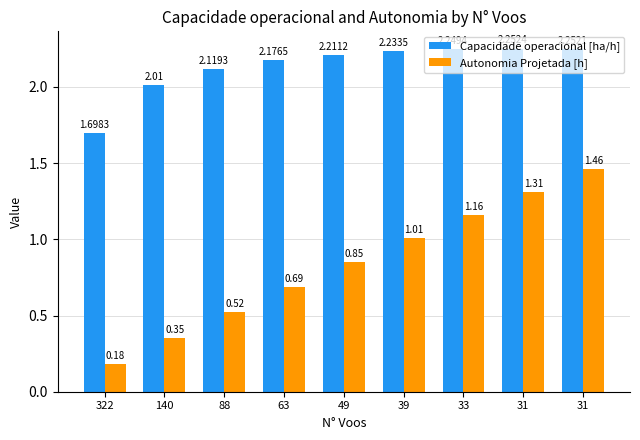

How many series are shown in this chart?

2